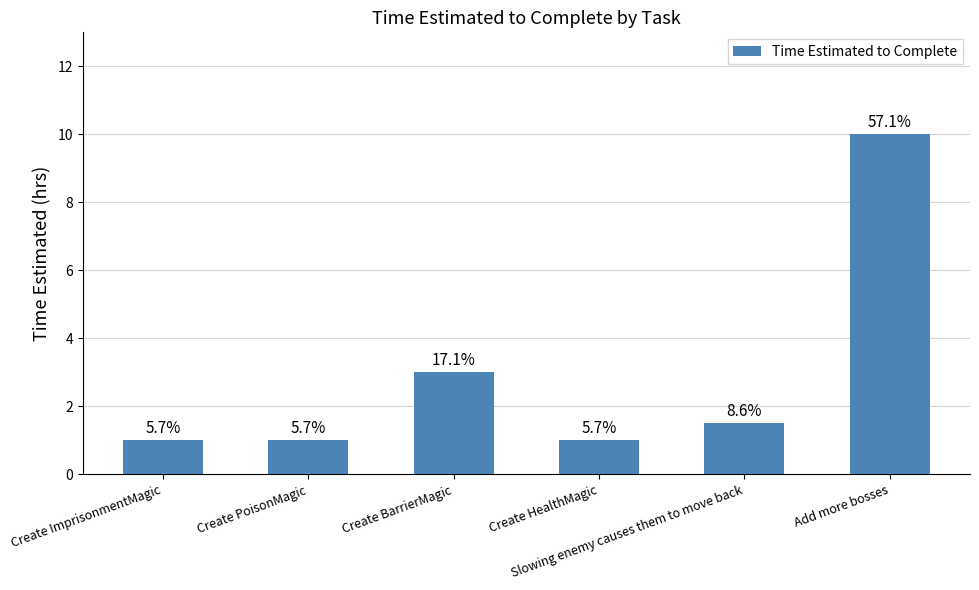

At which category does the chart reach its peak across all series?

Add more bosses